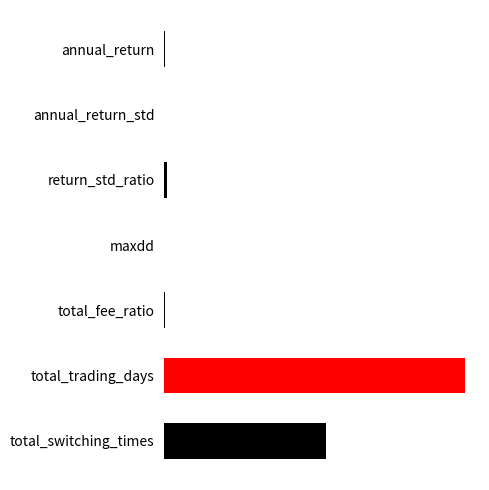

Are the bars horizontal?

Yes